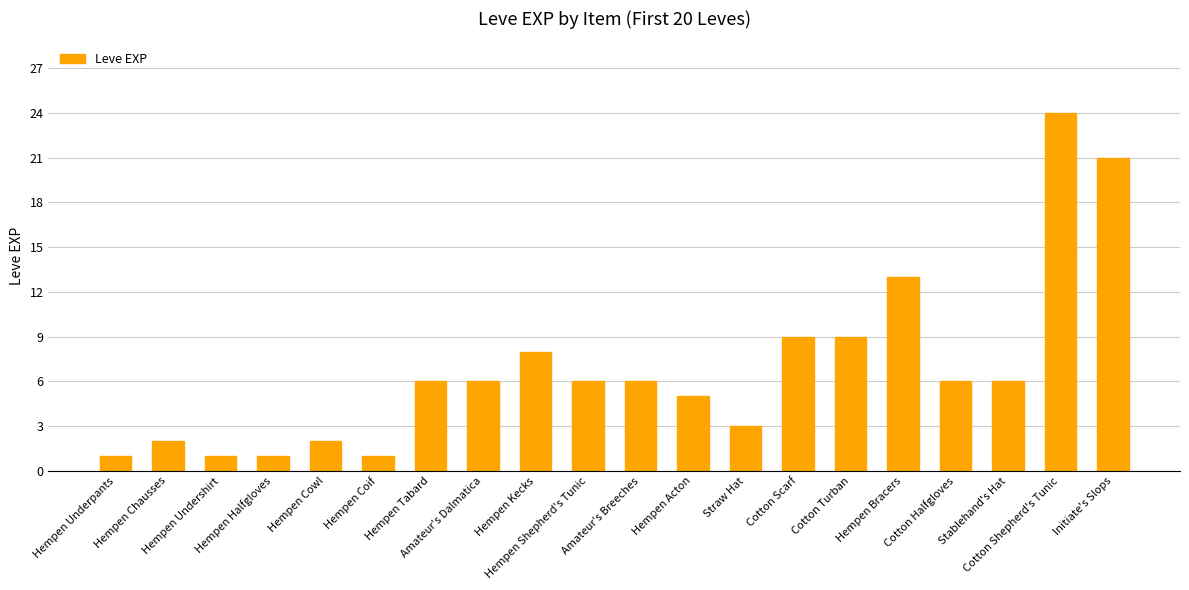

The chart shows a value of 16 at Cotton Scarf. True or false?

False